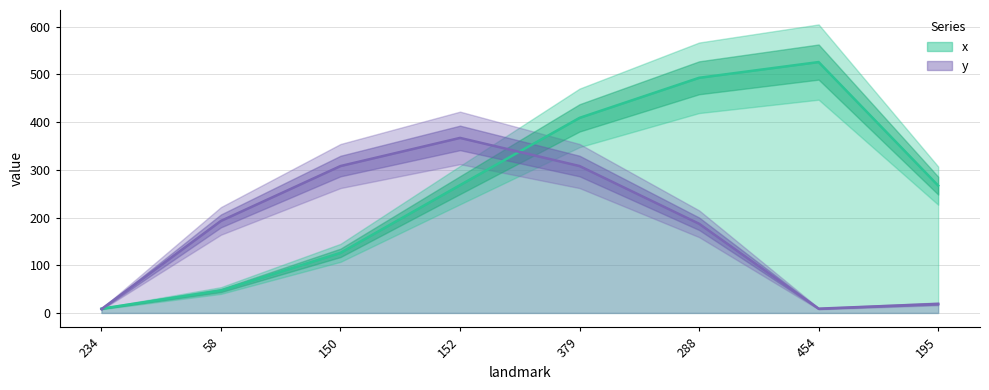

True or false: x has more than 1 points higher than both neighbors.

False